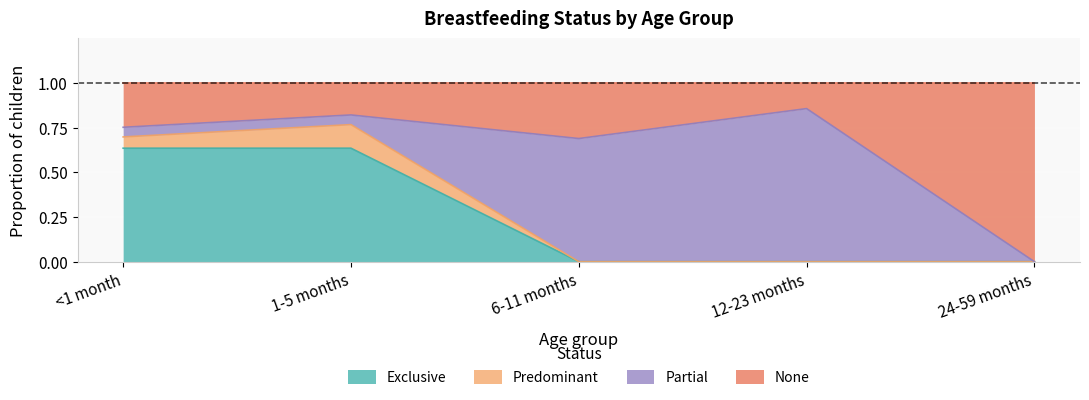

True or false: Exclusive has more than 0 points higher than both neighbors.

False